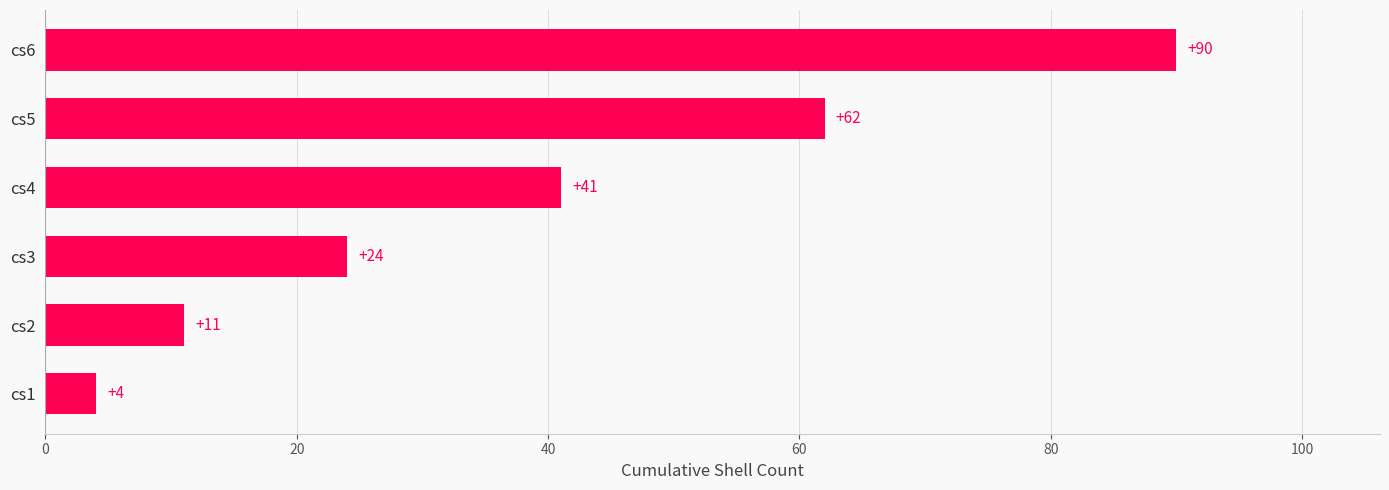

List the labels in order of value, smallest first.

cs1, cs2, cs3, cs4, cs5, cs6